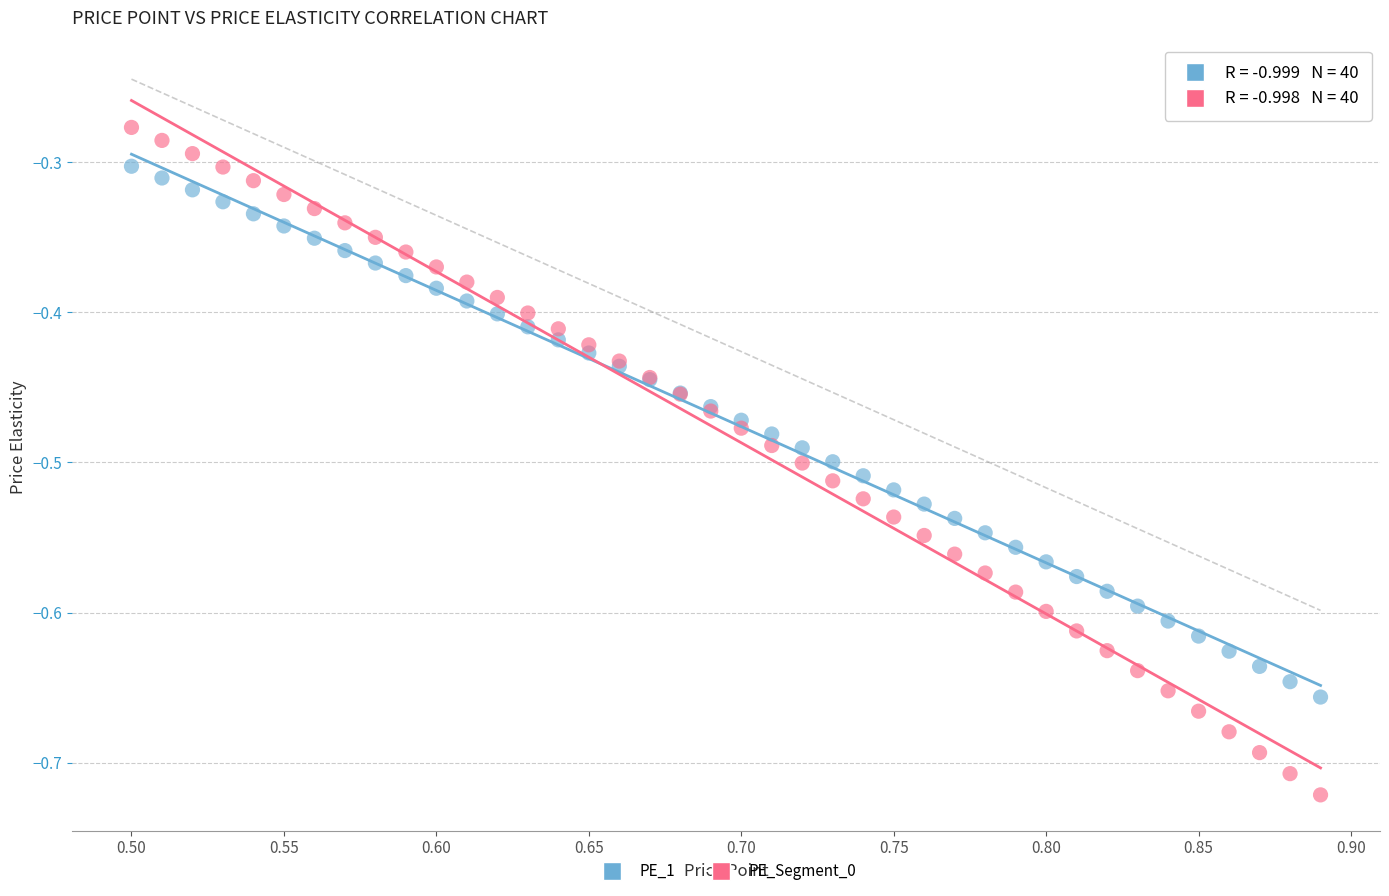

What is the X range (max minus min) for the scatter plot?

0.4